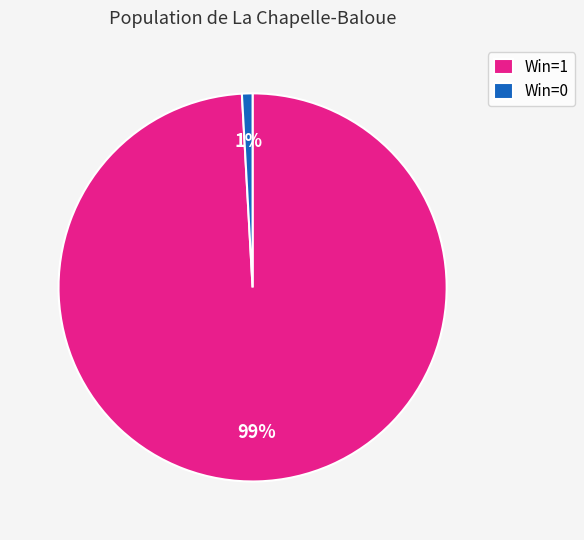

Which category has the smallest portion of the pie?

Win=0